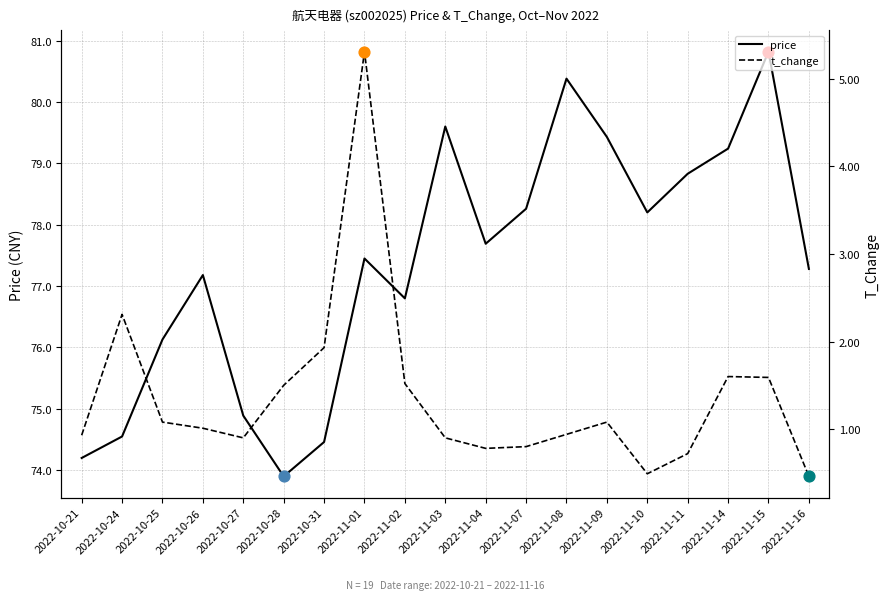

At how many categories does at least one series exceed 65?

19